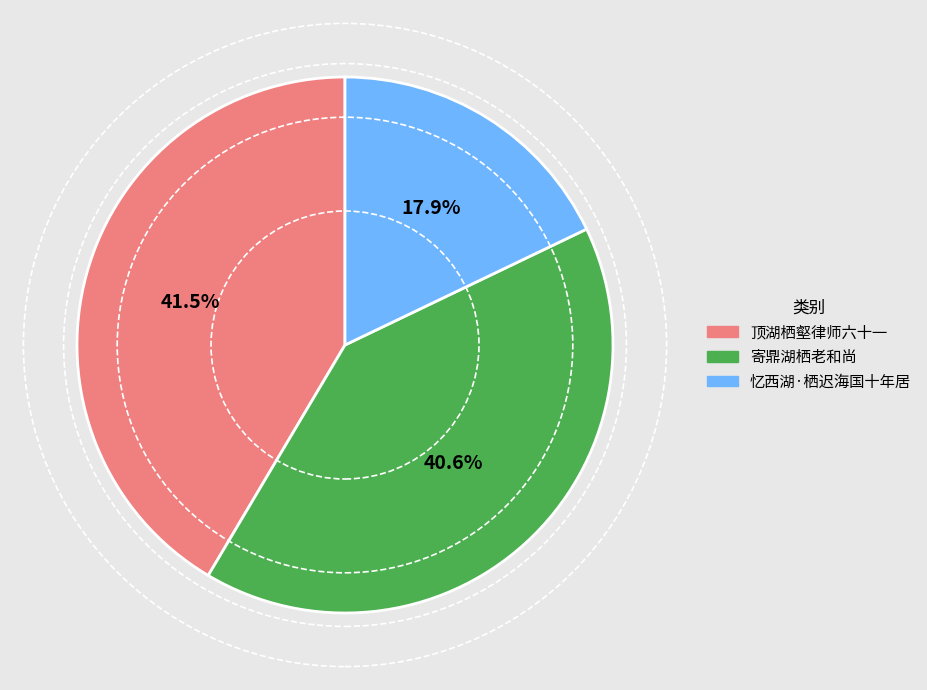

Is there a majority slice in this chart?

No